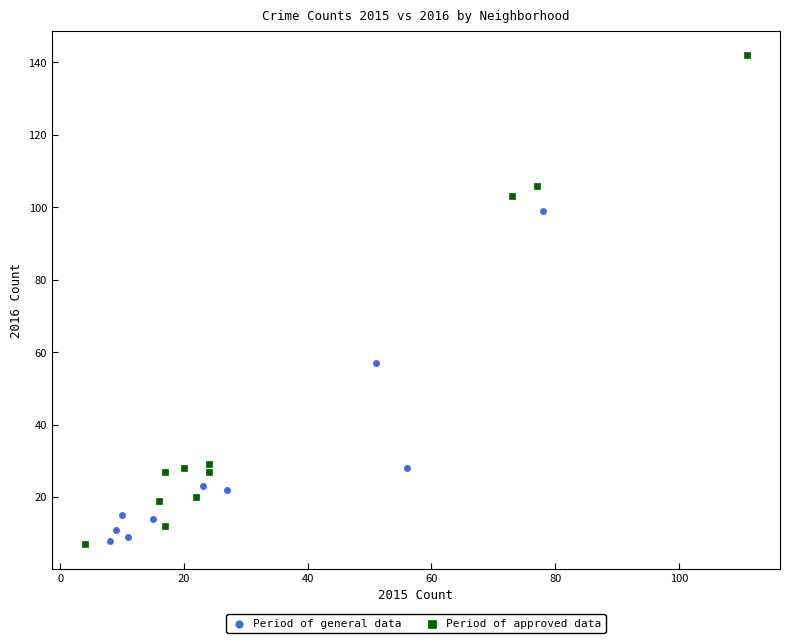

Which series has the largest Y range (max minus min)?

Period of approved data